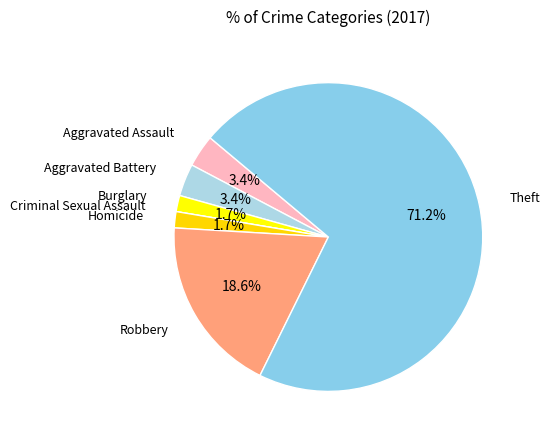

Which slice is the smallest?

Criminal Sexual Assault